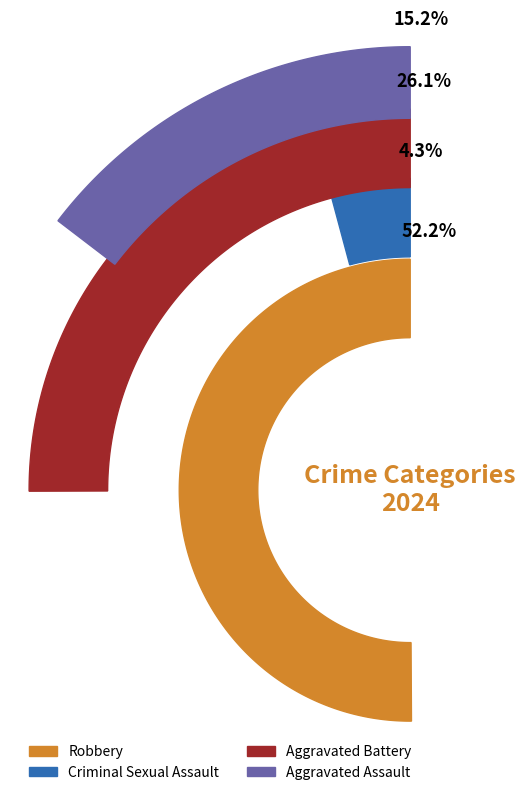

To the nearest percent, what portion does Aggravated Battery represent?

26%